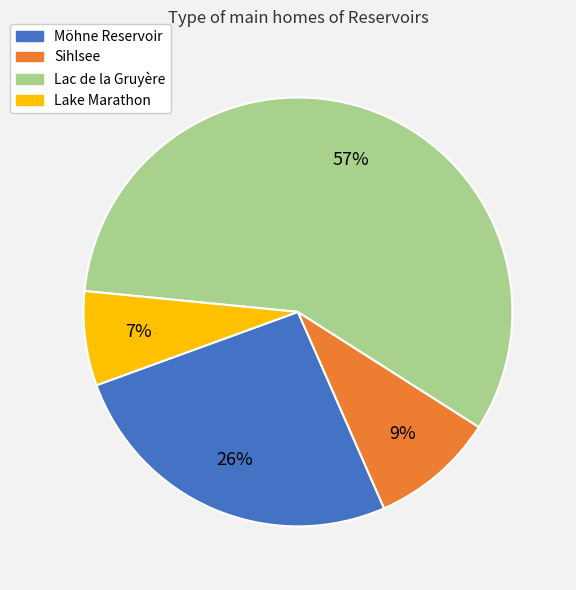

To the nearest percent, what percentage of the pie is Lake Marathon?

7%